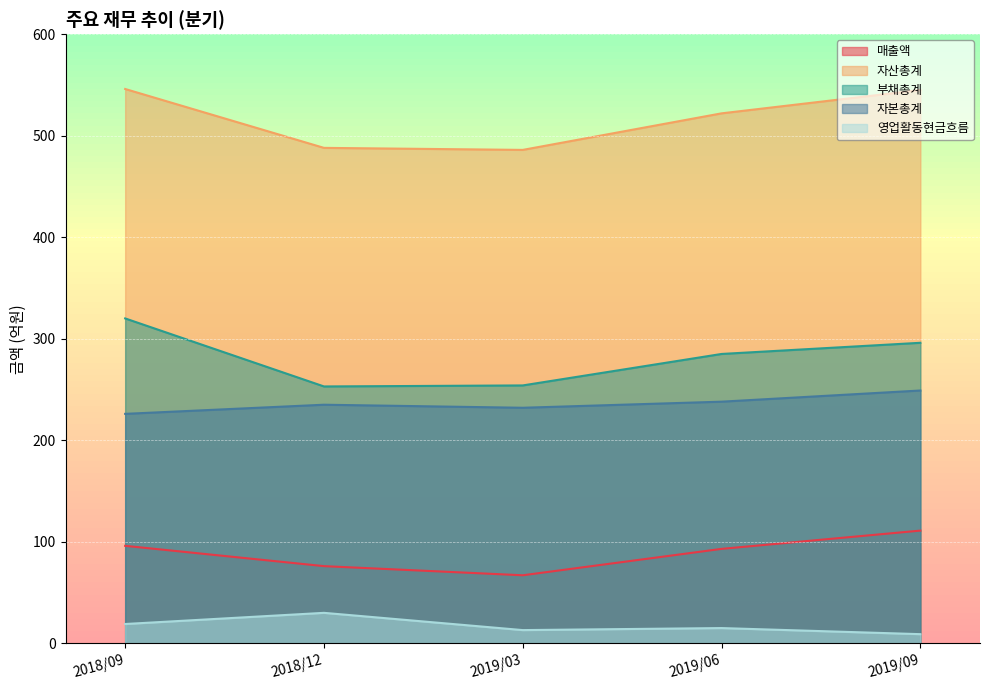

Where is the first local minimum for 영업활동현금흐름?

2019/03